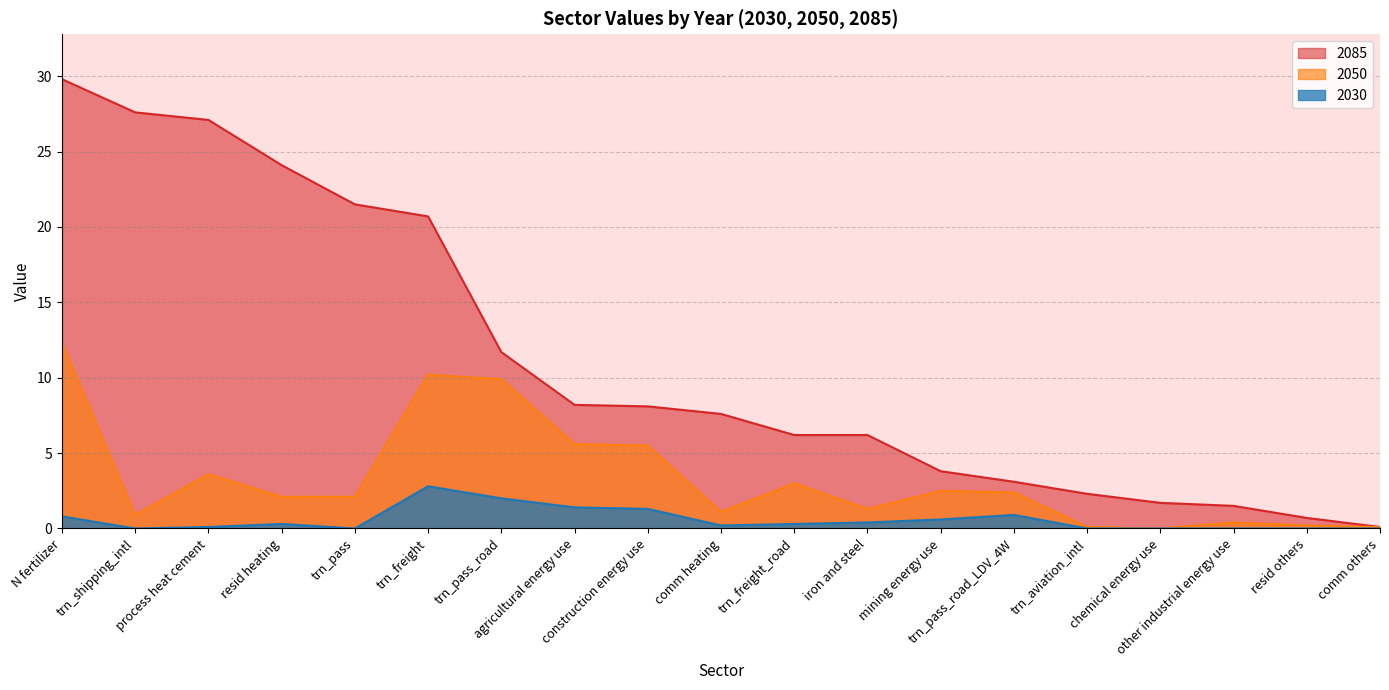

What is the maximum value shown in the chart?

29.8